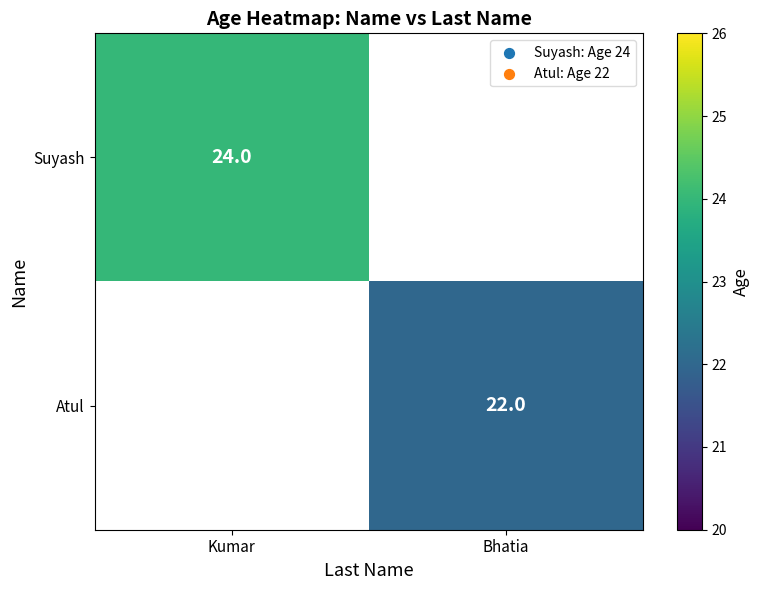

Is it true that Atul equals 14.4 at Bhatia?

False